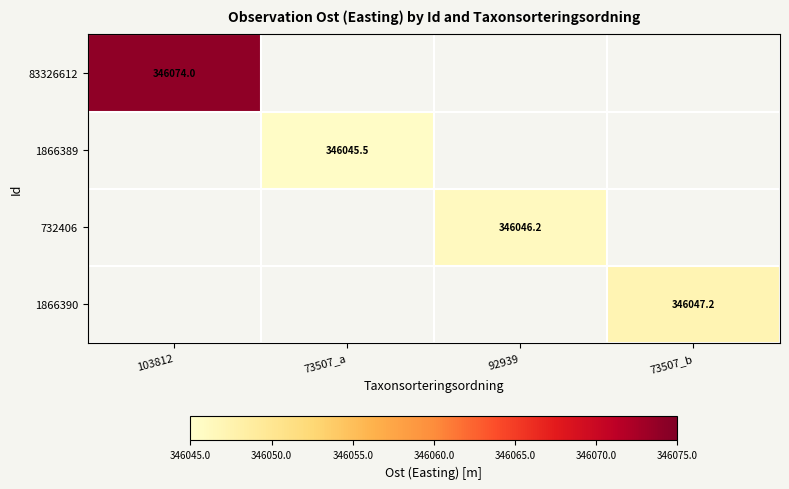

The value of 732406 at 92939 is 346046.2. True or false?

True